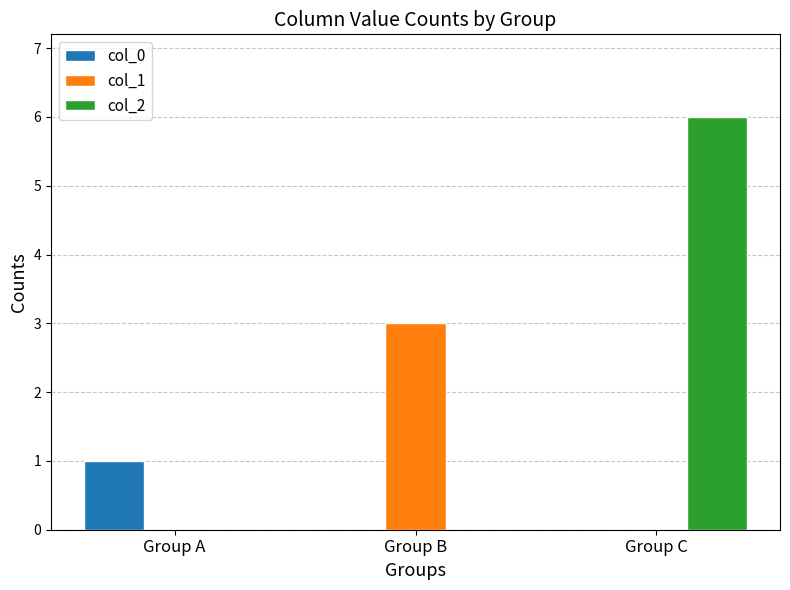

How many groups of bars are there?

3